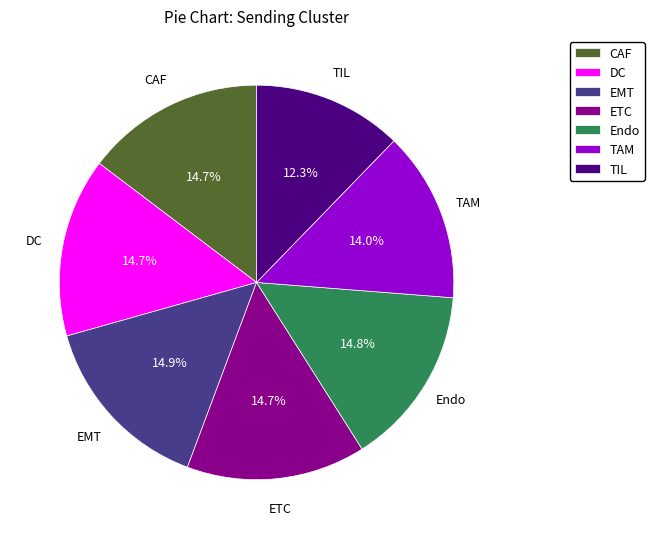

Does ETC represent more than half of the total?

No